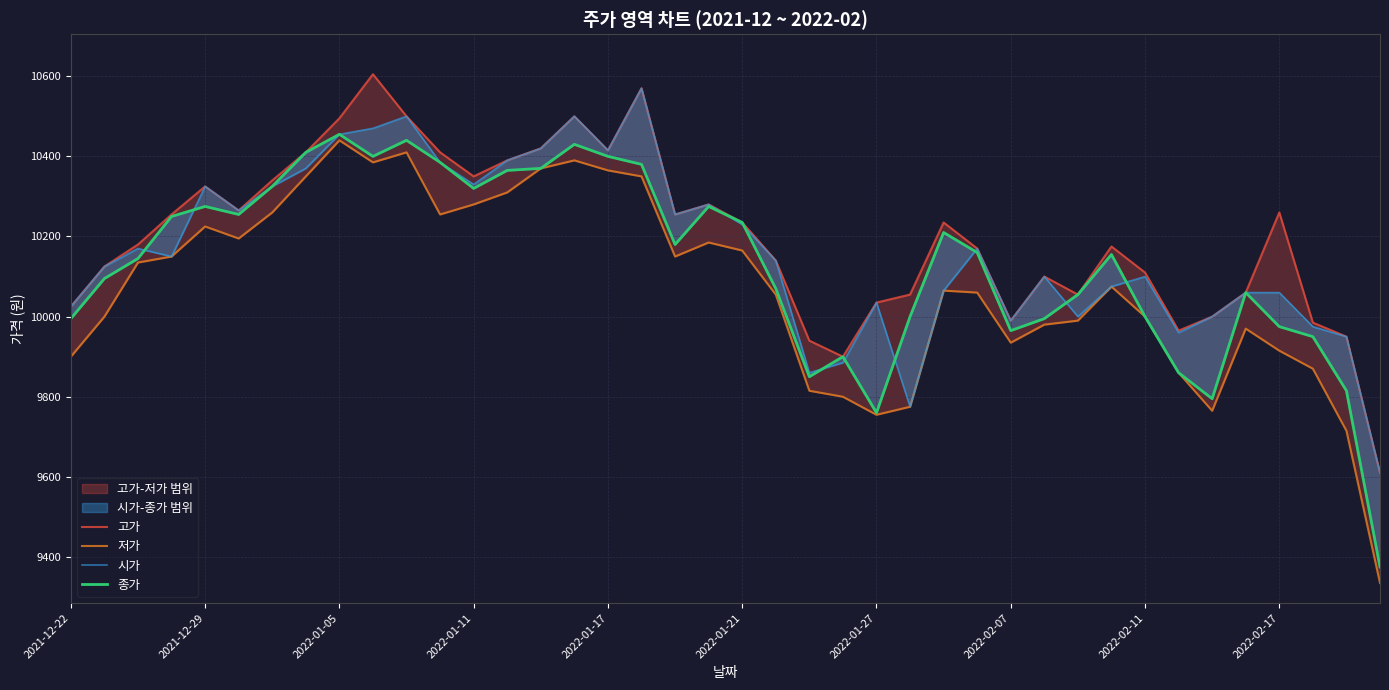

Rank the series by their maximum value, from highest to lowest.

고가, 시가, 종가, 저가